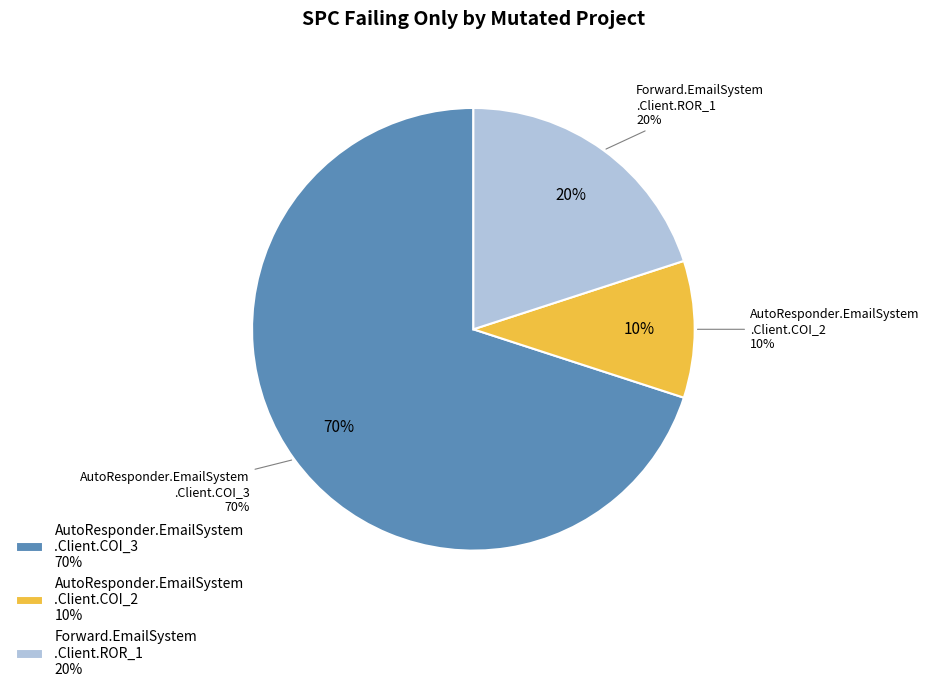

Count the number of slices in the pie.

3